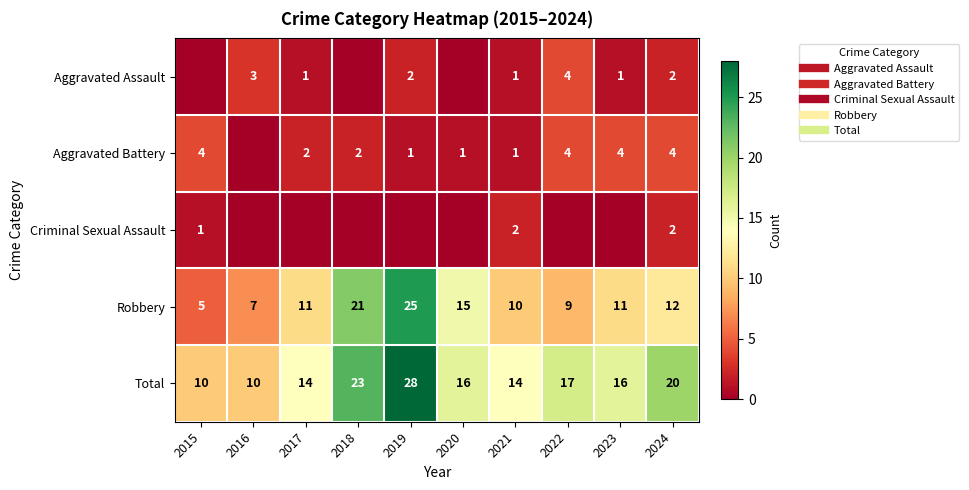

Count the number of categories in the chart.

10